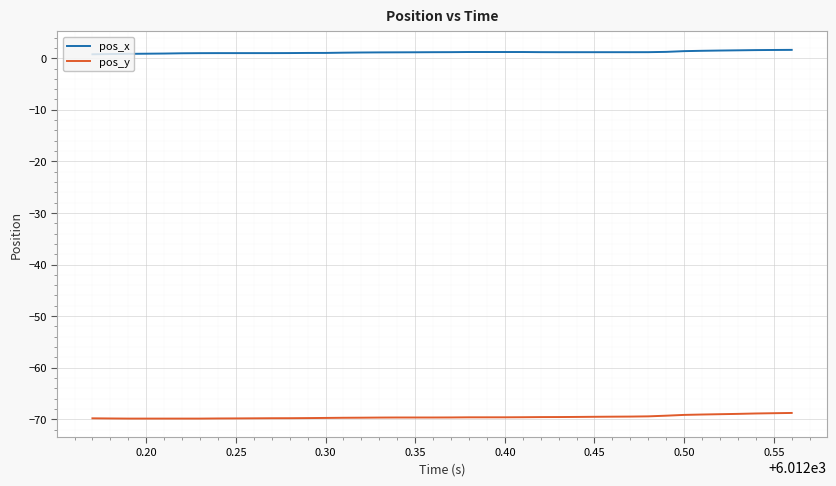

What is the smallest value displayed?

-69.9